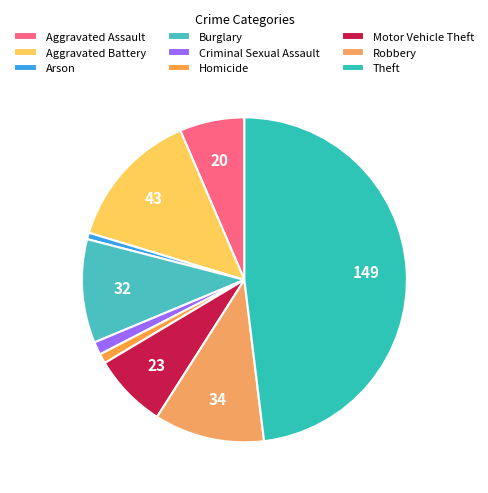

Count the number of slices in the pie.

9